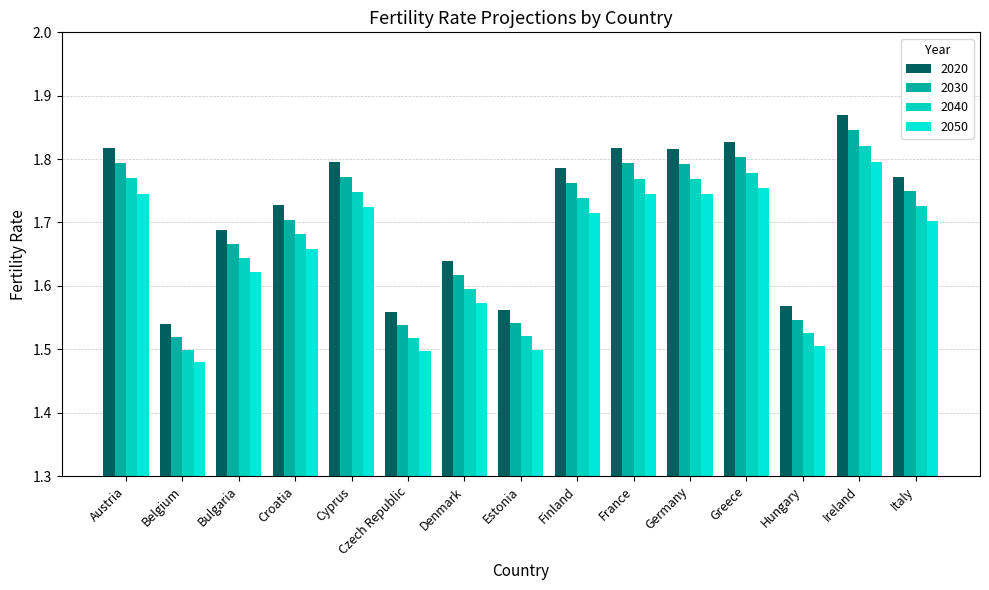

What position from the left is Denmark?

7